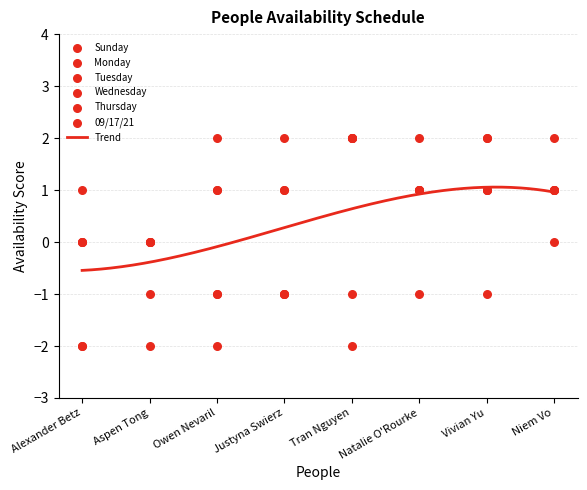

At which category is the sum across all series the highest?

Vivian Yu